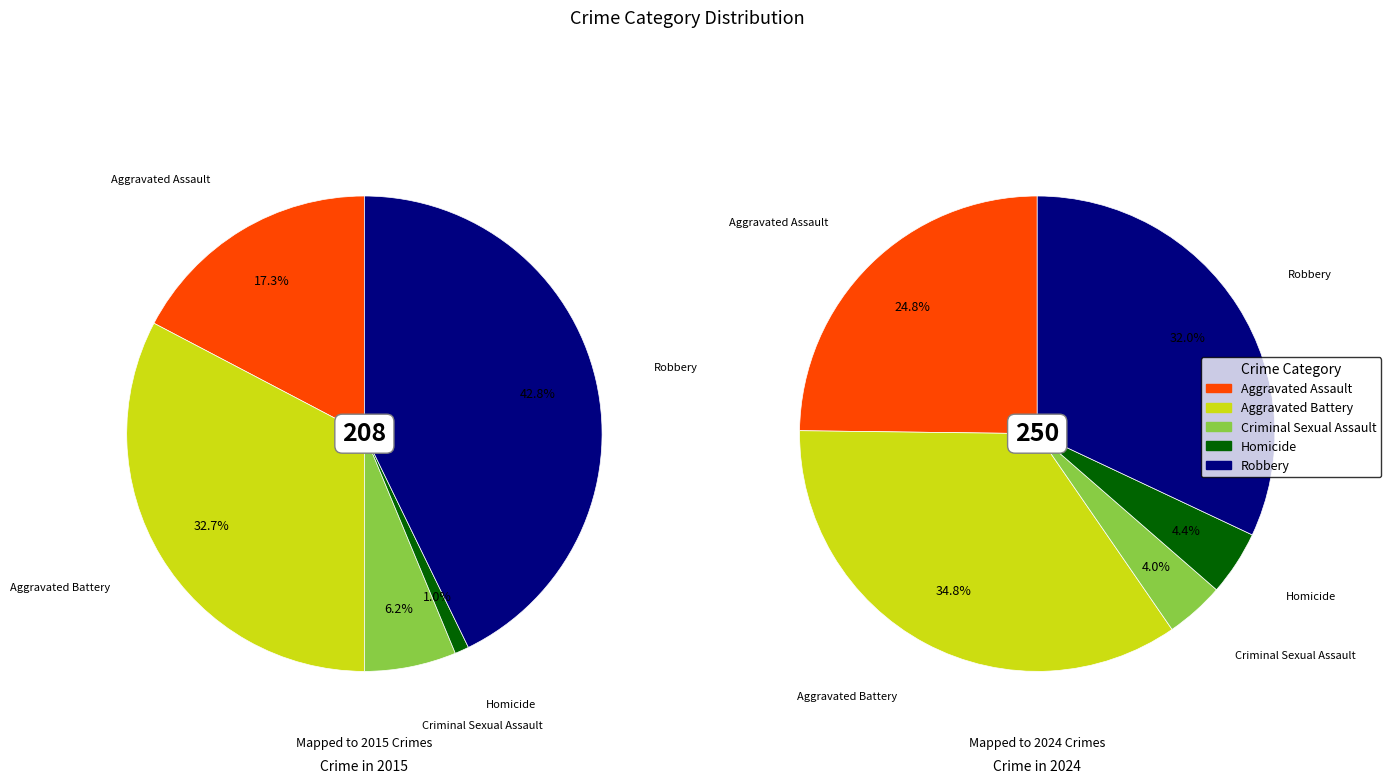

Count the number of slices in the pie.

5